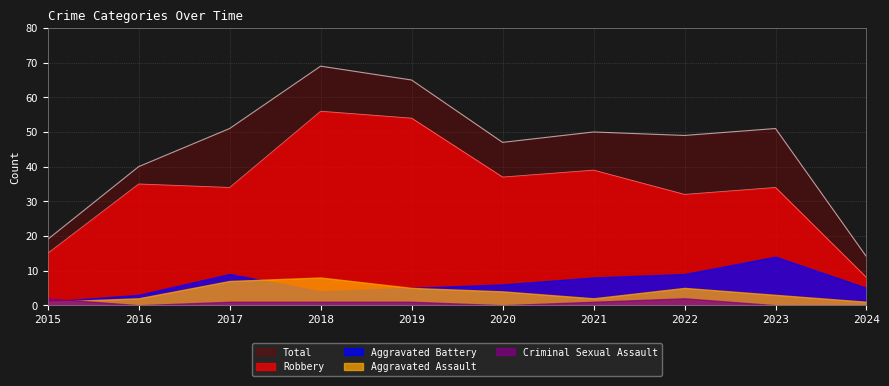

Is it true that Criminal Sexual Assault equals 1 at 2020?

False